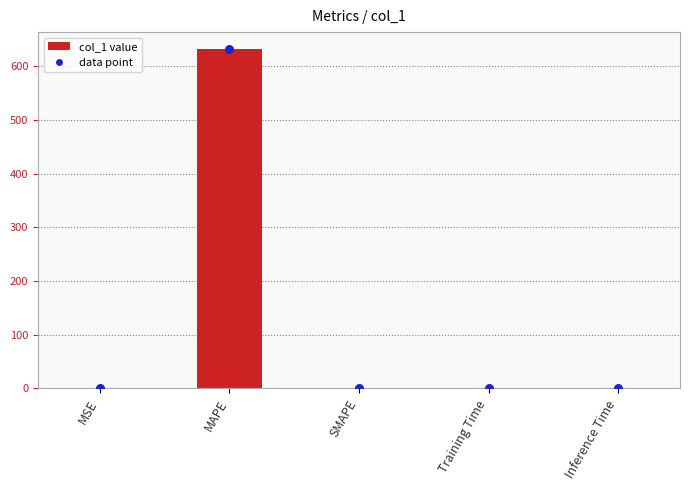

What is the change in value from MSE to Inference Time?

-0.3